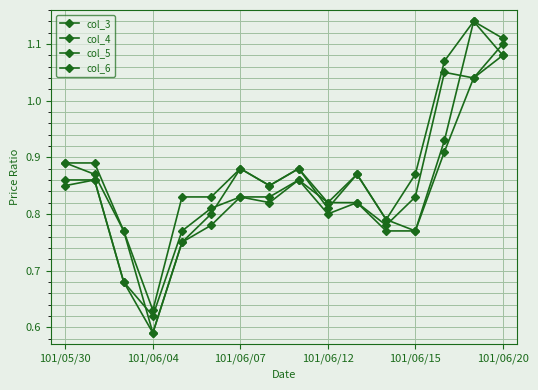

Is this an area chart (filled region under the line)?

No